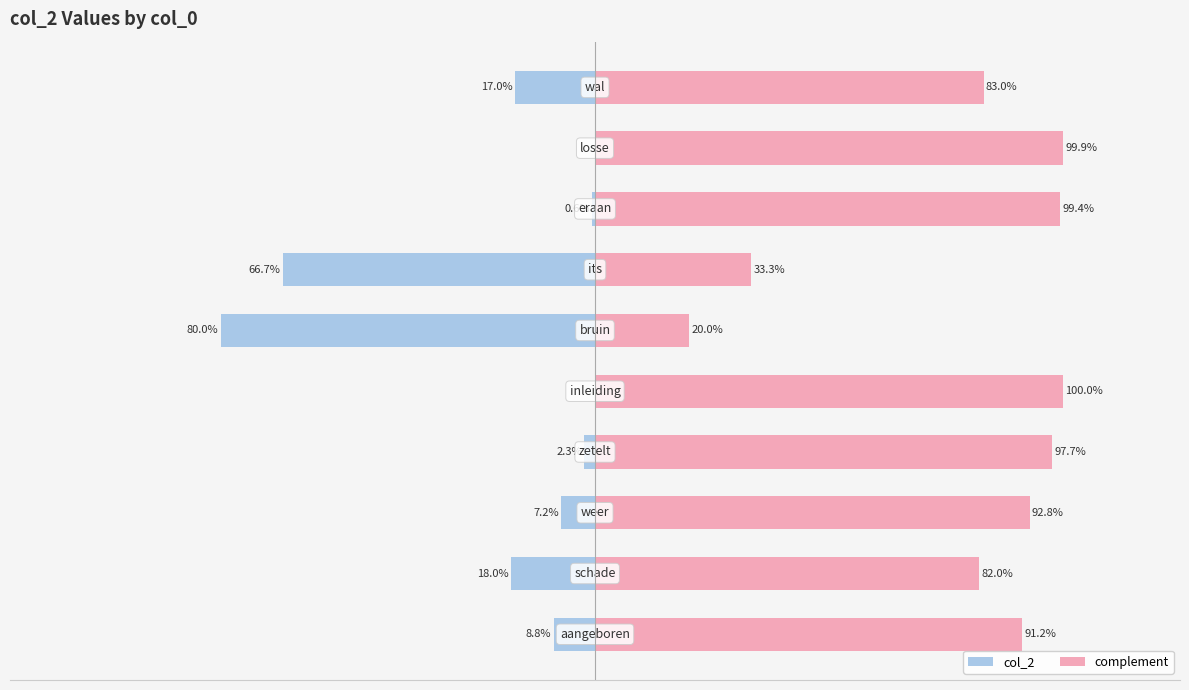

What is the average value of the complement series?

80.0